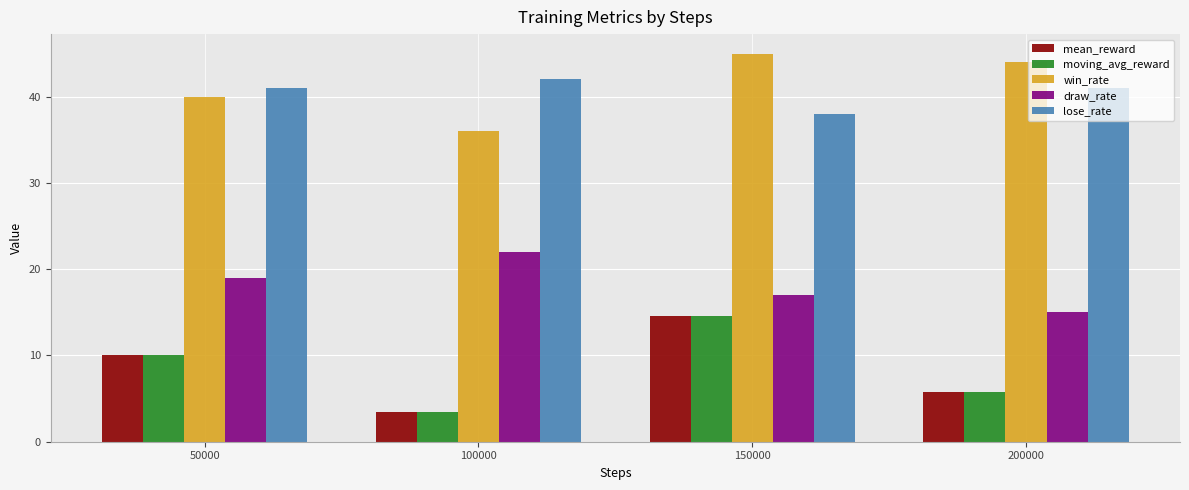

What is the spread (max minus min) of values at 50000?

31.0